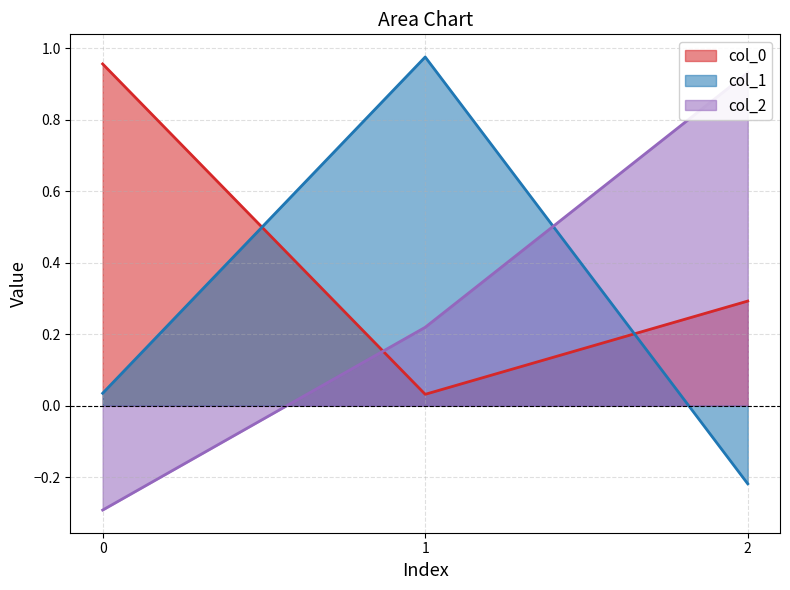

What is the sum of the col_1 values at 1 and 0?

1.0